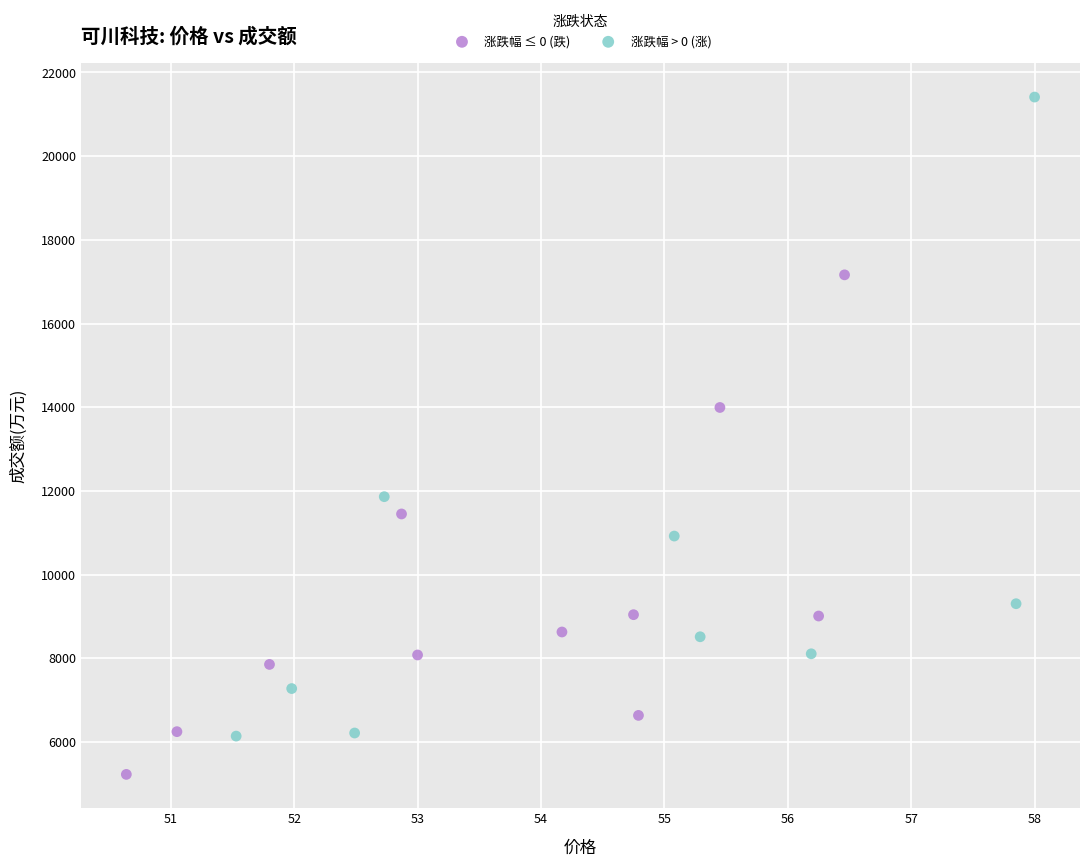

Which series contains the highest Y value?

涨跌幅 > 0 (涨)